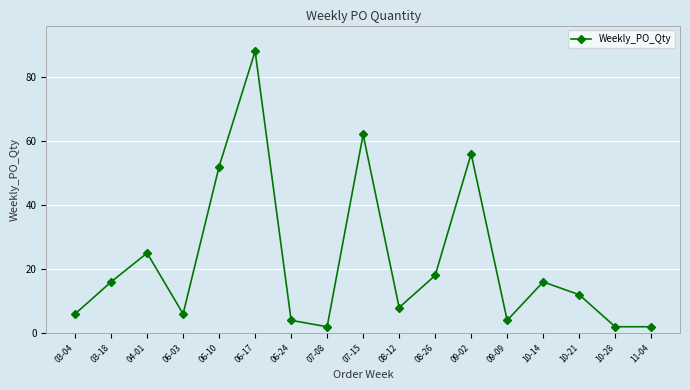

What is the label of the 16th point from the right?

03-18